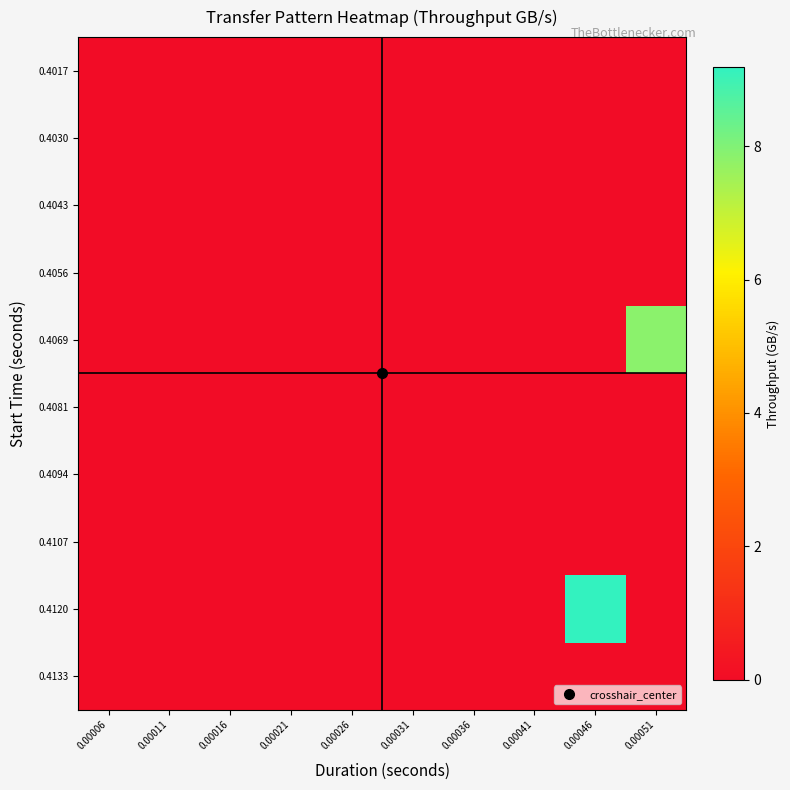

Reading left to right, transcribe all the data shown in this chart.

0.4017: 0.00006=0.0	0.00011=0.0	0.00016=0.0	0.00021=0.0	0.00026=0.0	0.00031=0.0	0.00036=0.0	0.00041=0.0	0.00046=0.0	0.00051=0.0
0.4030: 0.00006=0.0	0.00011=0.0	0.00016=0.0	0.00021=0.0	0.00026=0.0	0.00031=0.0	0.00036=0.0	0.00041=0.0	0.00046=0.0	0.00051=0.0
0.4043: 0.00006=0.0	0.00011=0.0	0.00016=0.0	0.00021=0.0	0.00026=0.0	0.00031=0.0	0.00036=0.0	0.00041=0.0	0.00046=0.0	0.00051=0.0
0.4056: 0.00006=0.0	0.00011=0.0	0.00016=0.0	0.00021=0.0	0.00026=0.0	0.00031=0.0	0.00036=0.0	0.00041=0.0	0.00046=0.0	0.00051=0.0
0.4069: 0.00006=0.0	0.00011=0.0	0.00016=0.0	0.00021=0.0	0.00026=0.0	0.00031=0.0	0.00036=0.0	0.00041=0.0	0.00046=0.0	0.00051=7.8
0.4081: 0.00006=0.0	0.00011=0.0	0.00016=0.0	0.00021=0.0	0.00026=0.0	0.00031=0.0	0.00036=0.0	0.00041=0.0	0.00046=0.0	0.00051=0.0
0.4094: 0.00006=0.0	0.00011=0.0	0.00016=0.0	0.00021=0.0	0.00026=0.0	0.00031=0.0	0.00036=0.0	0.00041=0.0	0.00046=0.0	0.00051=0.0
0.4107: 0.00006=0.0	0.00011=0.0	0.00016=0.0	0.00021=0.0	0.00026=0.0	0.00031=0.0	0.00036=0.0	0.00041=0.0	0.00046=0.0	0.00051=0.0
0.4120: 0.00006=0.0	0.00011=0.0	0.00016=0.0	0.00021=0.0	0.00026=0.0	0.00031=0.0	0.00036=0.0	0.00041=0.0	0.00046=9.2	0.00051=0.0
0.4133: 0.00006=0.0	0.00011=0.0	0.00016=0.0	0.00021=0.0	0.00026=0.0	0.00031=0.0	0.00036=0.0	0.00041=0.0	0.00046=0.0	0.00051=0.0